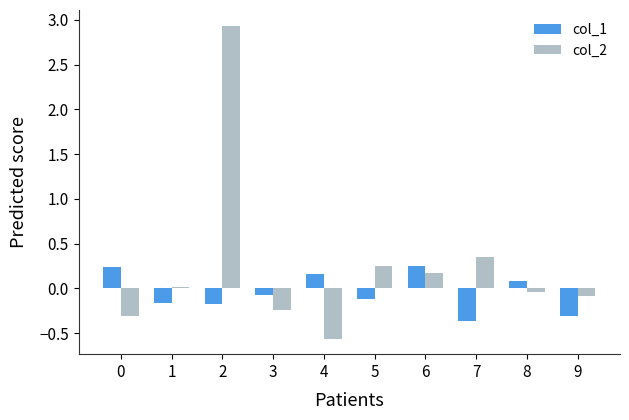

What is the maximum value for col_2?

2.9